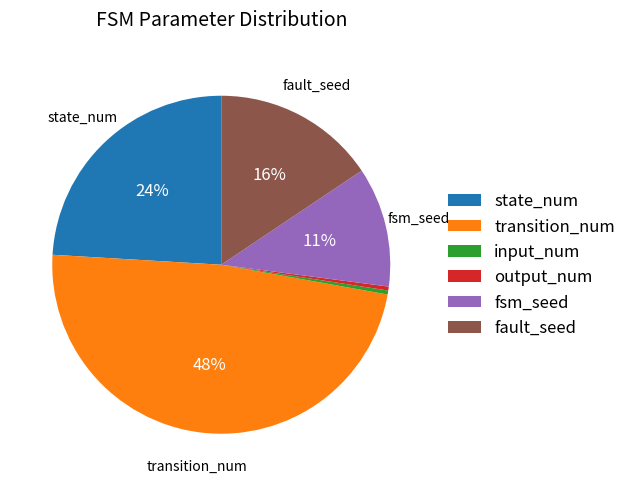

Does any single category account for the majority?

No